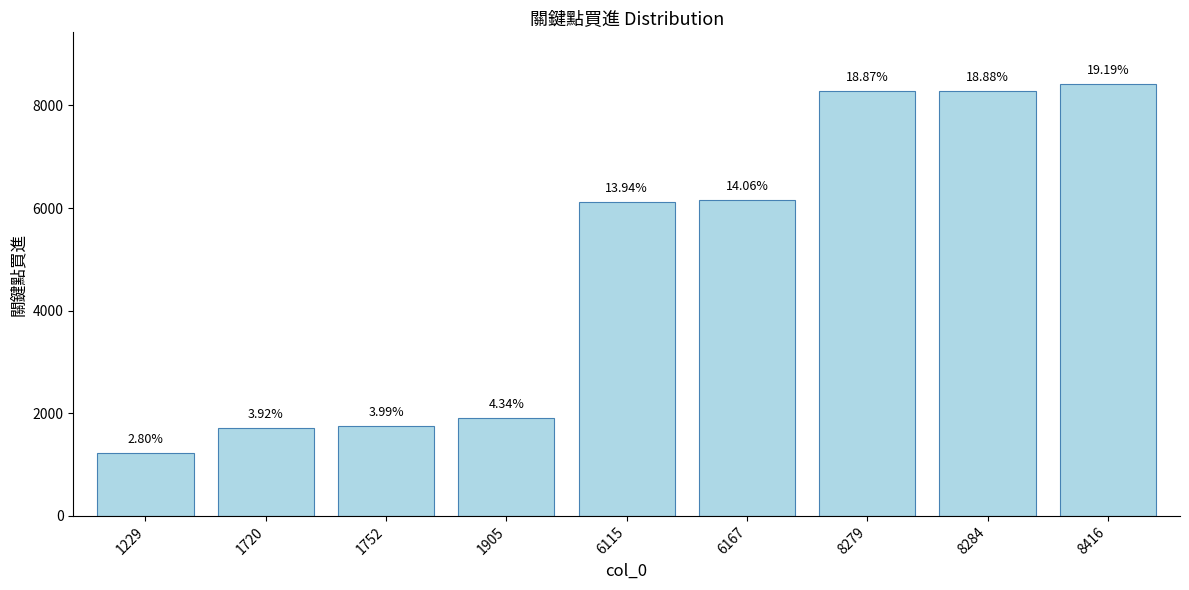

The chart shows a value of 928 at 1905. True or false?

False